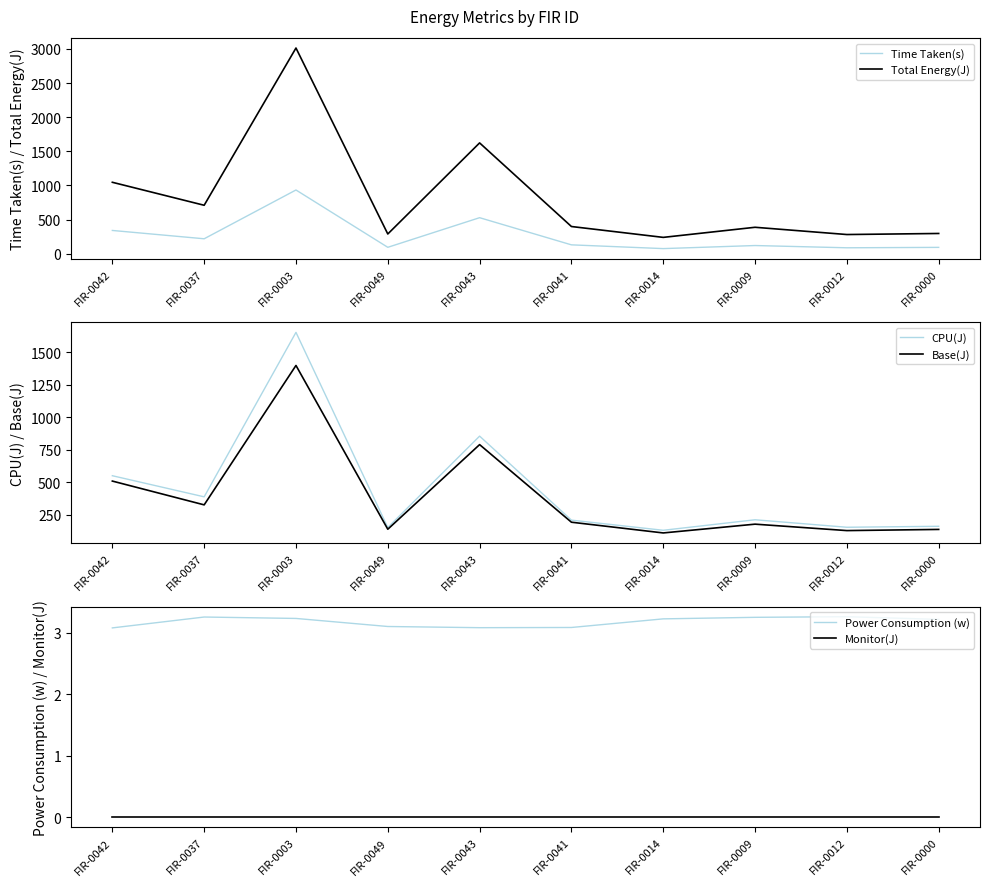

Reading left to right, what are all the values shown in this chart?

Time Taken(s): 340.0	218.0	933.0	93.0	527.0	129.0	74.0	119.0	86.0	92.0
Total Energy(J): 1045.9	709.1	3013.4	288.2	1623.0	397.7	238.5	386.5	280.2	295.7
CPU(J): 551.2	388.8	1654.1	152.8	855.8	209.5	131.5	212.3	154.7	162.2
Base(J): 510.0	327.0	1399.5	139.5	790.5	193.5	111.0	178.5	129.0	138.0
Power Consumption (w): 3.1	3.3	3.2	3.1	3.1	3.1	3.2	3.2	3.3	3.2
Monitor(J): 0.0	0.0	0.0	0.0	0.0	0.0	0.0	0.0	0.0	0.0